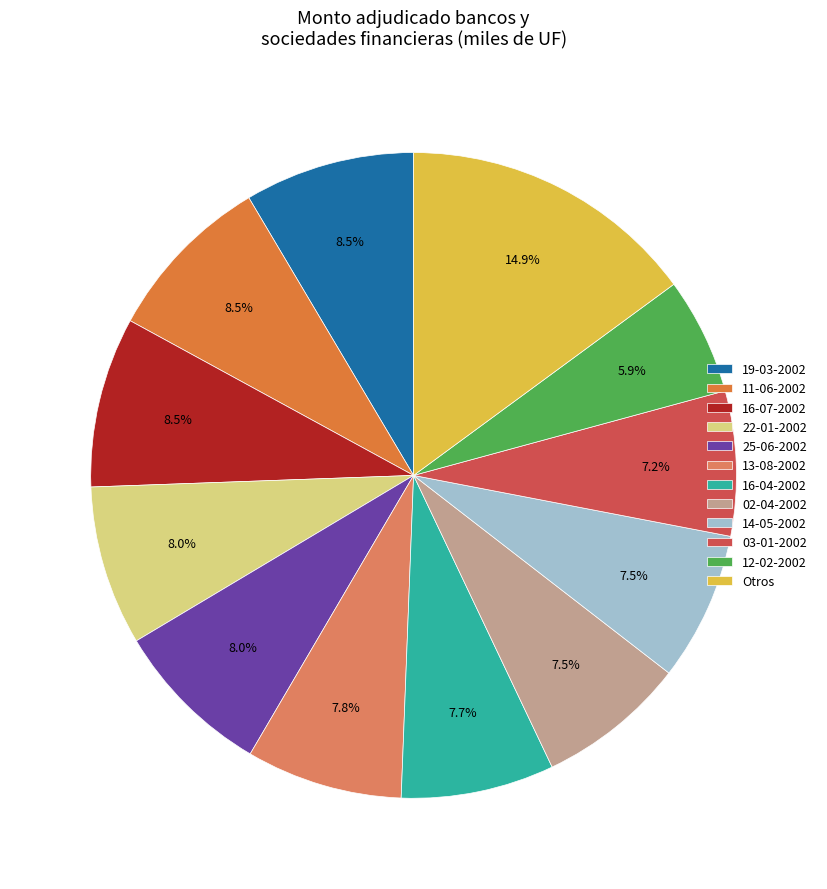

Does any single category account for the majority?

No